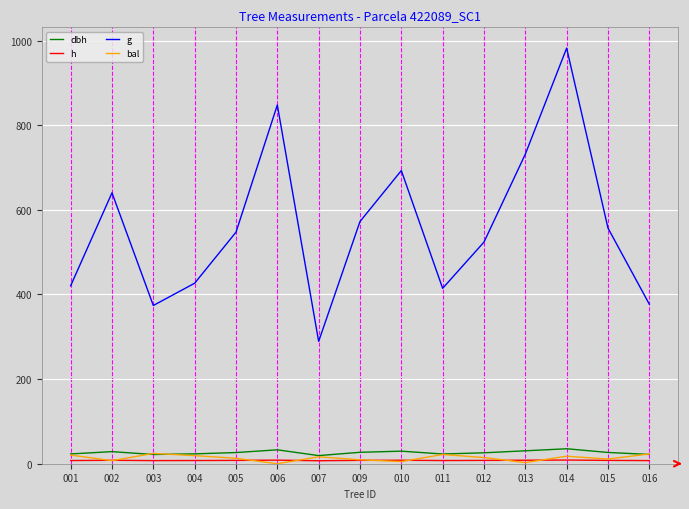

What is the value of the bal point at the 12th from the left?

2.7